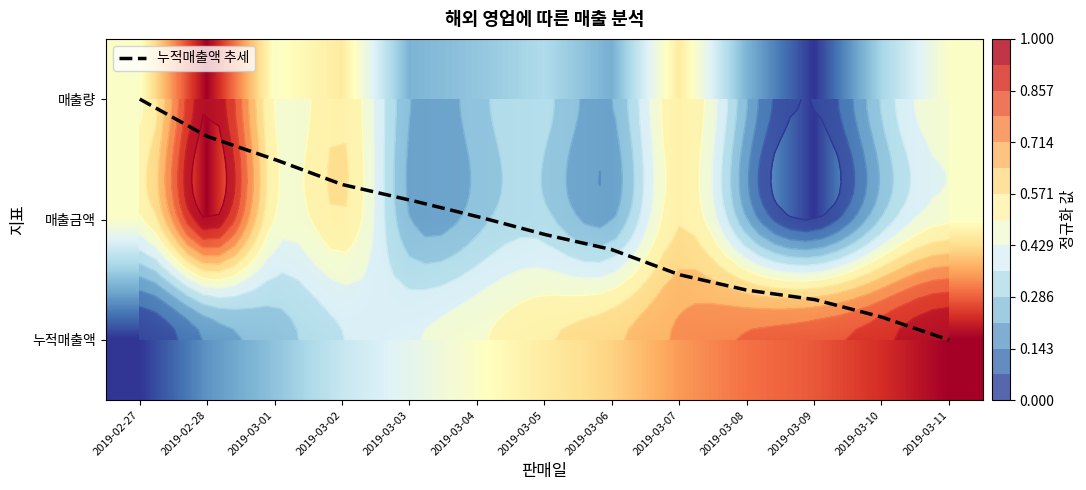

At 2019-03-01, list the series in order from largest to smallest.

매출금액, 매출량, 누적매출액